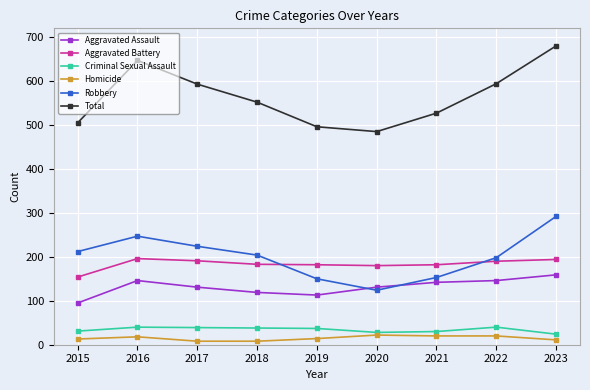

The value of Total at 2018 is 250. True or false?

False